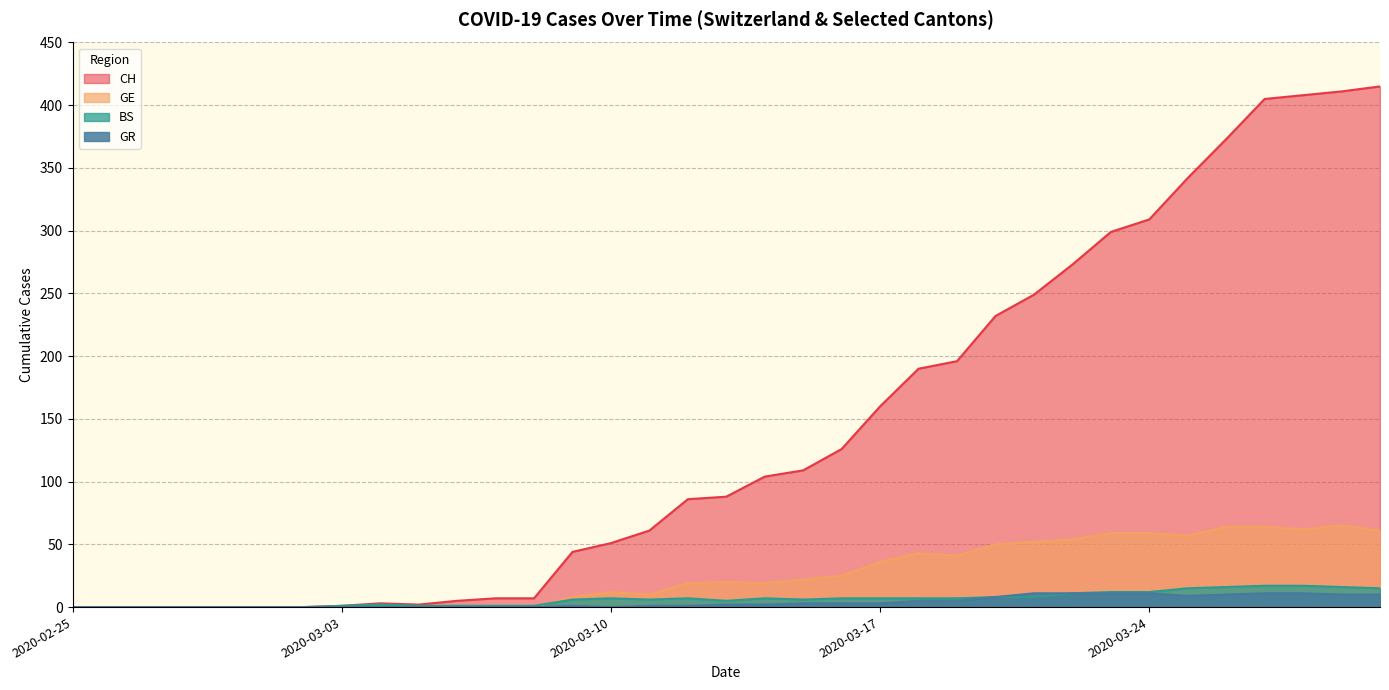

Where is GR nearest to the value 5?

2020-03-18